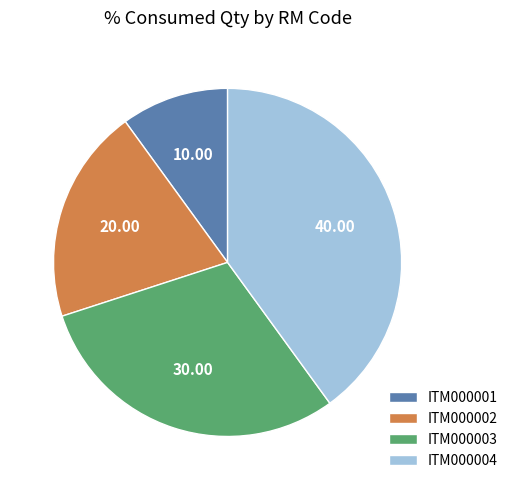

True or false: ITM000004 accounts for 40% of the total.

True